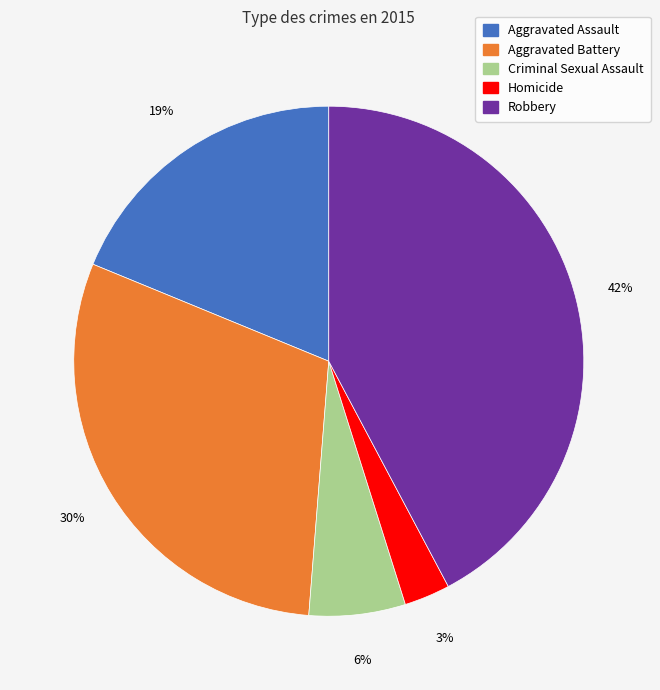

How many segments does this pie chart have?

5